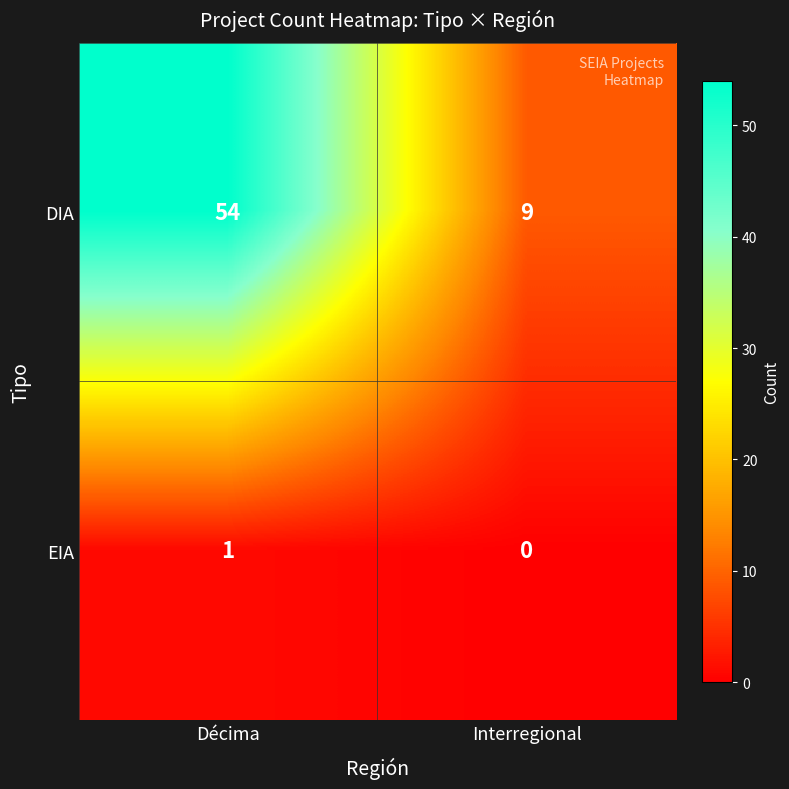

Reading left to right, what are all the values shown in this chart?

DIA: 54	9
EIA: 1	0